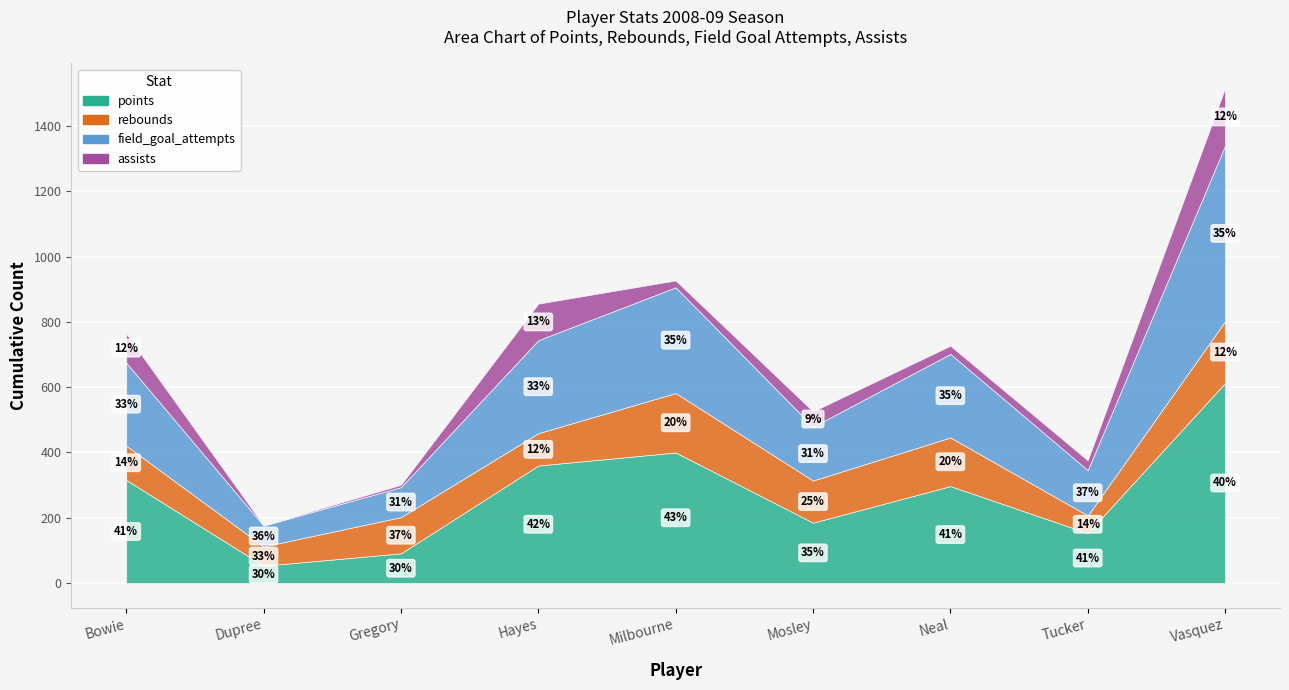

Is it true that assists equals 21 at Milbourne?

True